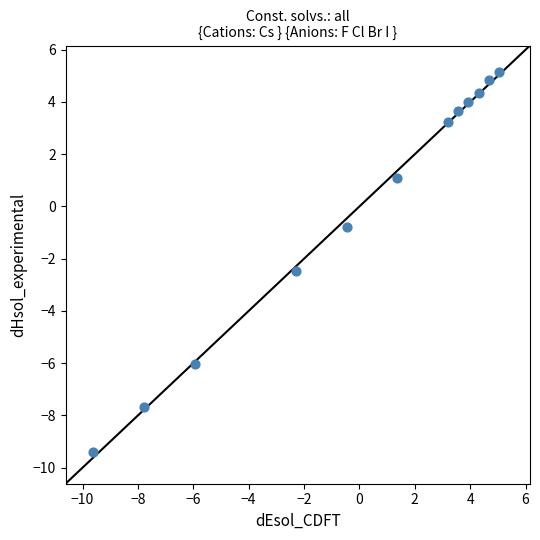

What is the range of X values (max minus min)?

14.7